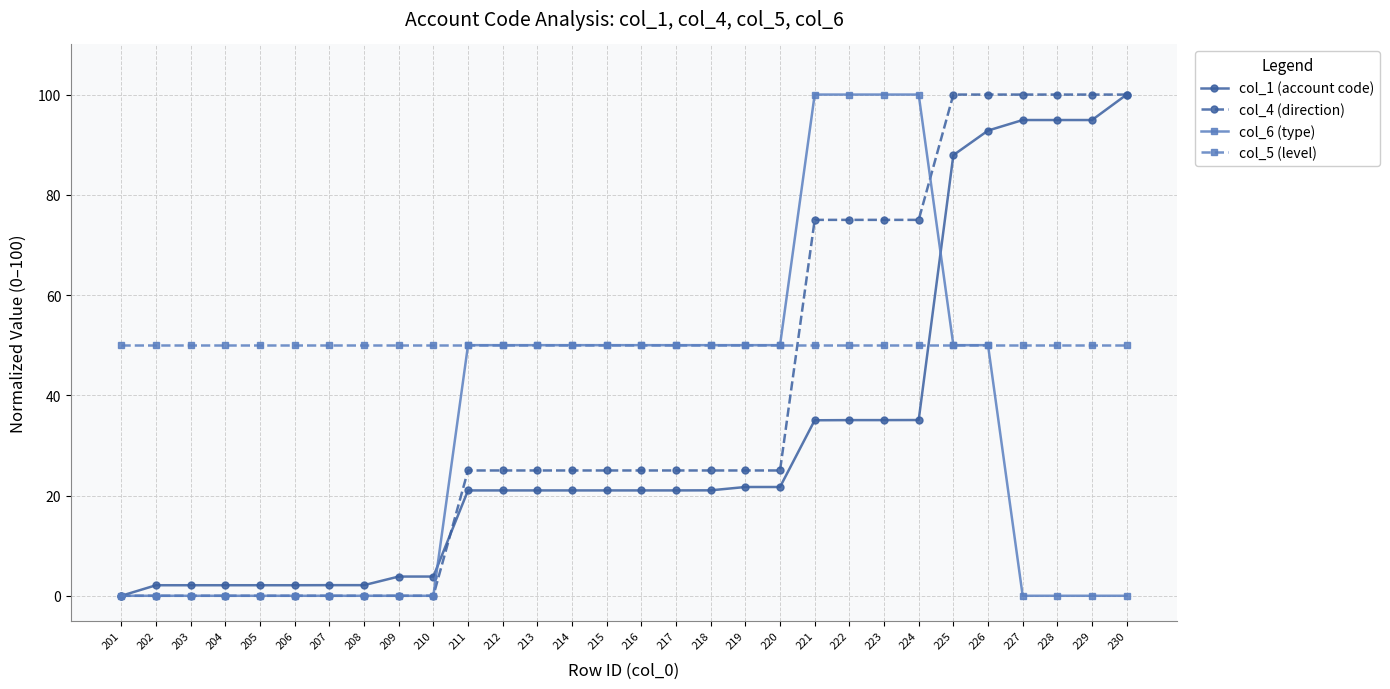

Rank the series at 222 from lowest to highest value.

col_1 (account code), col_5 (level), col_4 (direction), col_6 (type)